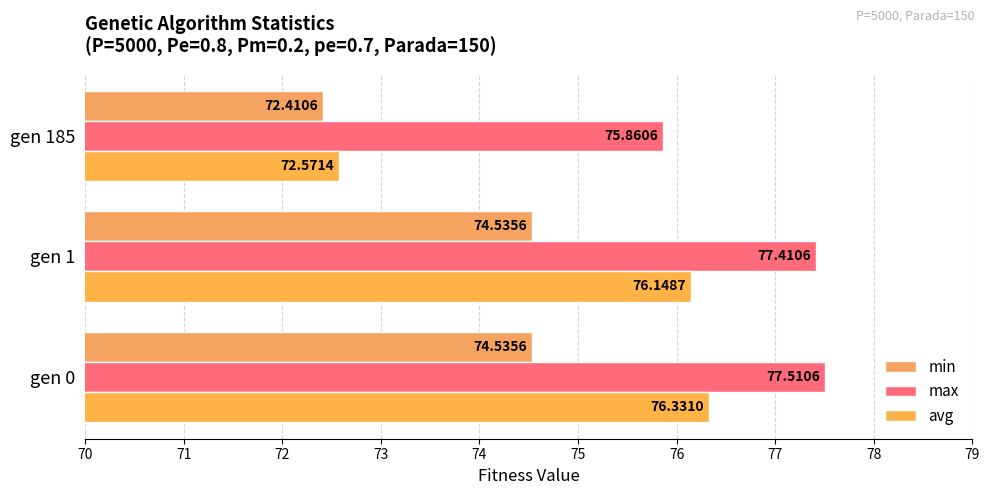

What is the value of the avg bar at the 3rd from the left?

72.6